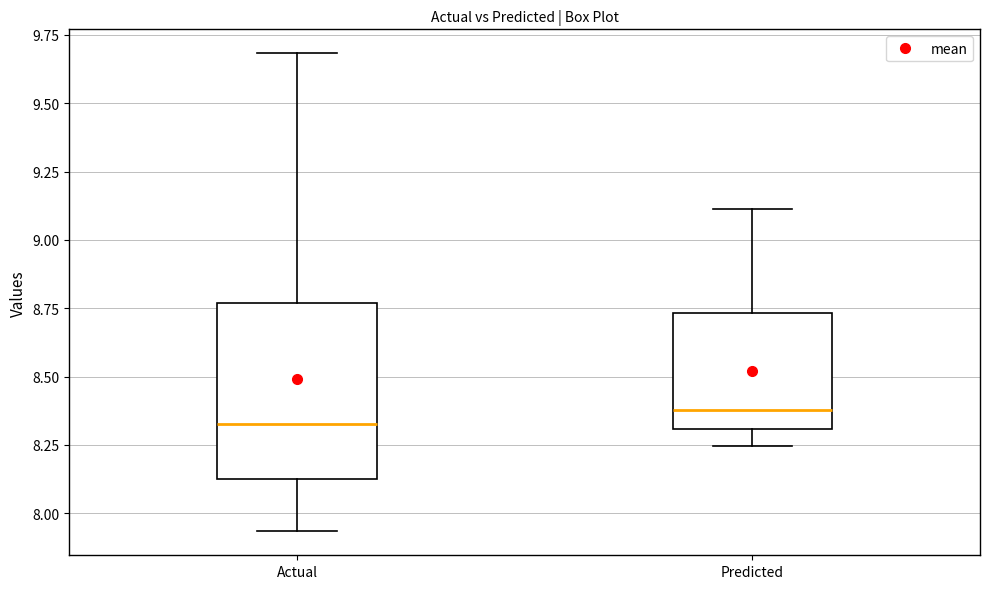

Reading left to right, read every box against the y-axis: the position of its median line, the range the box covers, and the ends of its whiskers. The values are not printed on the chart, so give them approximately, as read against the axis.

Actual: median 8.35, box 8.10 to 8.75, whiskers 7.95 to 9.70
Predicted: median 8.40, box 8.30 to 8.75, whiskers 8.25 to 9.10